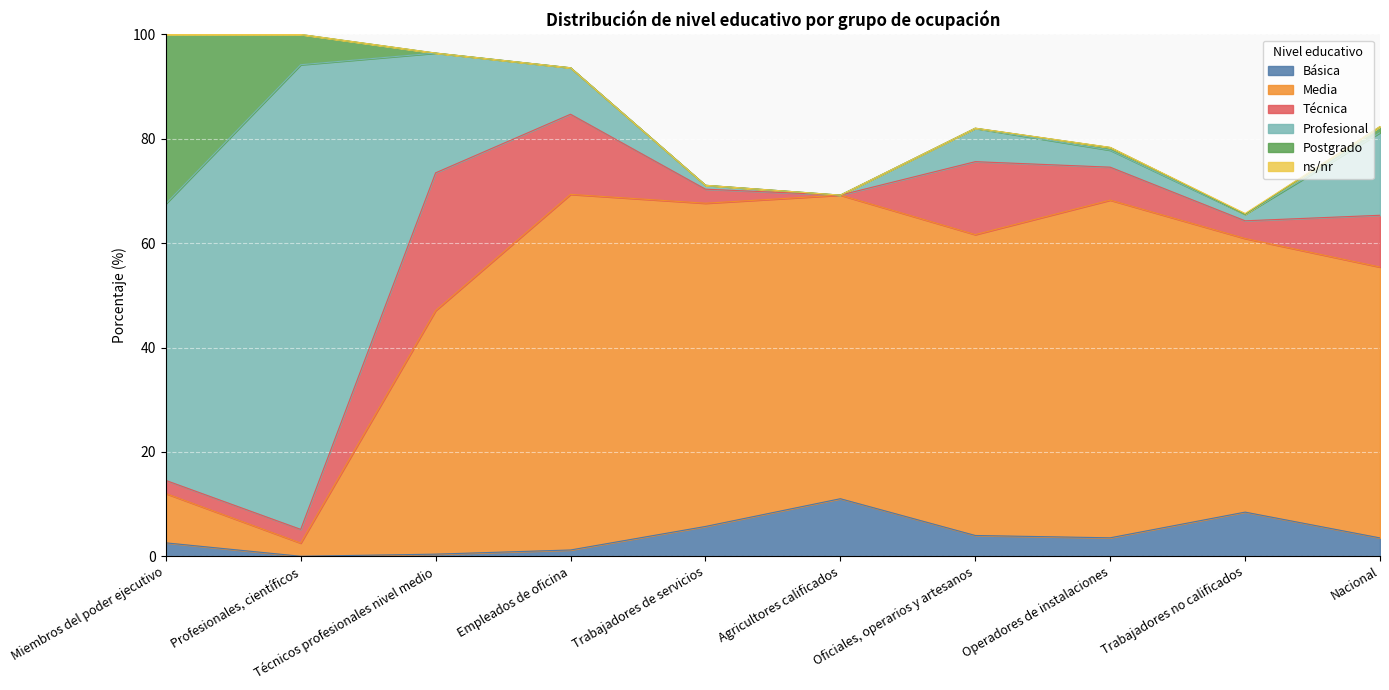

Reading right to left, what are all the values shown in this chart?

Básica: Nacional=3.5	Trabajadores no calificados=8.5	Operadores de instalaciones=3.5	Oficiales, operarios y artesanos=4.0	Agricultores calificados=11.0	Trabajadores de servicios=5.7	Empleados de oficina=1.2	Técnicos profesionales nivel medio=0.4	Profesionales, científicos=0.0	Miembros del poder ejecutivo=2.6
Media: Nacional=51.9	Trabajadores no calificados=52.4	Operadores de instalaciones=64.7	Oficiales, operarios y artesanos=57.7	Agricultores calificados=58.2	Trabajadores de servicios=61.9	Empleados de oficina=68.2	Técnicos profesionales nivel medio=46.7	Profesionales, científicos=2.5	Miembros del poder ejecutivo=9.5
Técnica: Nacional=9.9	Trabajadores no calificados=3.4	Operadores de instalaciones=6.3	Oficiales, operarios y artesanos=14.0	Agricultores calificados=0.0	Trabajadores de servicios=2.7	Empleados de oficina=15.4	Técnicos profesionales nivel medio=26.4	Profesionales, científicos=2.6	Miembros del poder ejecutivo=2.5
Profesional: Nacional=15.8	Trabajadores no calificados=1.3	Operadores de instalaciones=3.3	Oficiales, operarios y artesanos=6.4	Agricultores calificados=0.0	Trabajadores de servicios=0.7	Empleados de oficina=8.9	Técnicos profesionales nivel medio=23.0	Profesionales, científicos=89.0	Miembros del poder ejecutivo=53.0
Postgrado: Nacional=1.2	Trabajadores no calificados=0.0	Operadores de instalaciones=0.5	Oficiales, operarios y artesanos=0.0	Agricultores calificados=0.0	Trabajadores de servicios=0.0	Empleados de oficina=0.0	Técnicos profesionales nivel medio=0.0	Profesionales, científicos=5.8	Miembros del poder ejecutivo=32.4
ns/nr: Nacional=0.0	Trabajadores no calificados=0.1	Operadores de instalaciones=0.0	Oficiales, operarios y artesanos=0.0	Agricultores calificados=0.0	Trabajadores de servicios=0.0	Empleados de oficina=0.0	Técnicos profesionales nivel medio=0.0	Profesionales, científicos=0.0	Miembros del poder ejecutivo=0.0